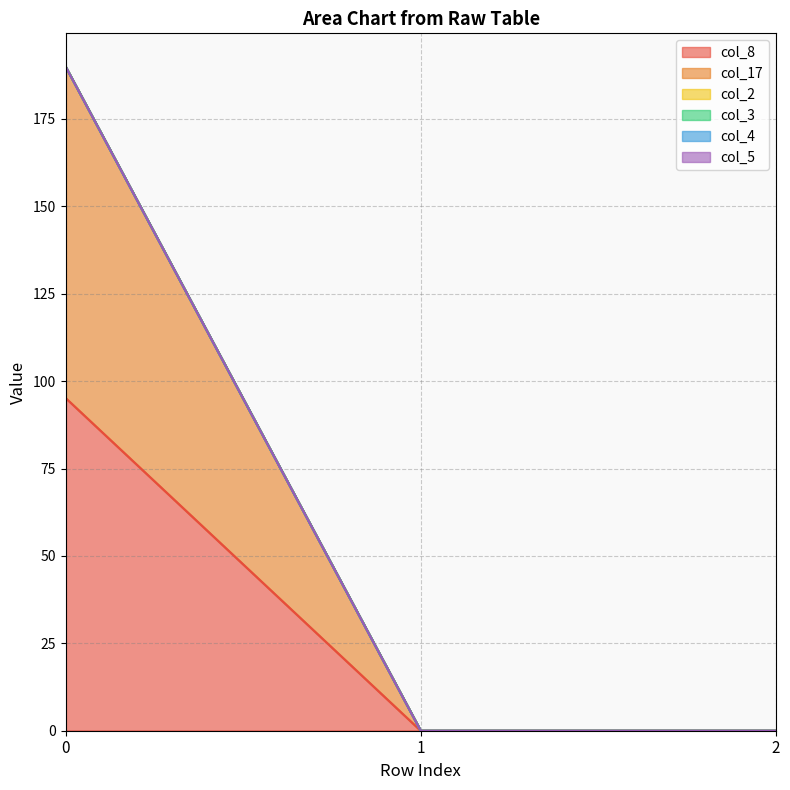

List the labels in order of col_4 value, largest first.

0, 1, 2